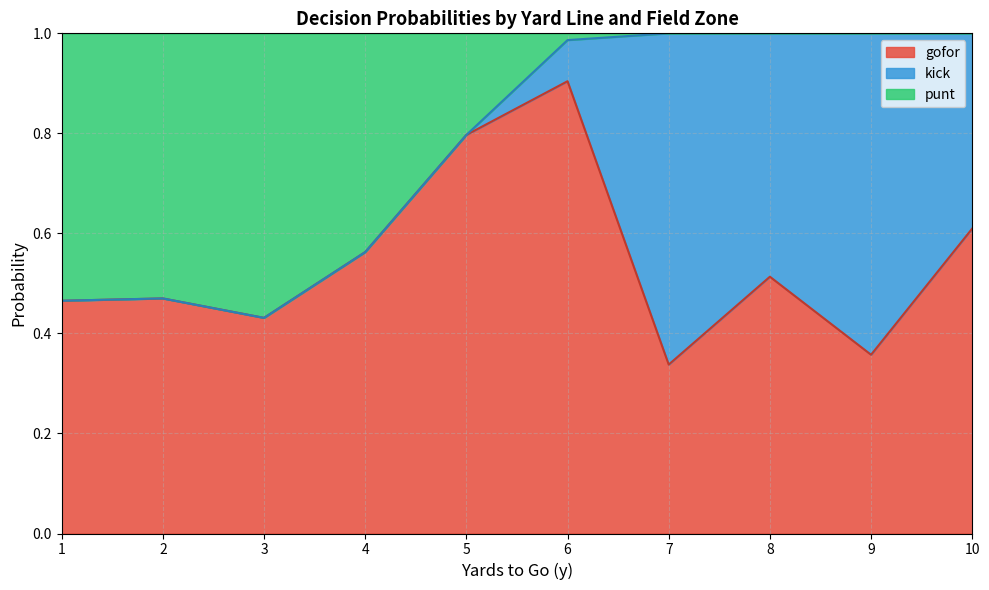

Is it true that gofor equals 0.2 at 5?

False